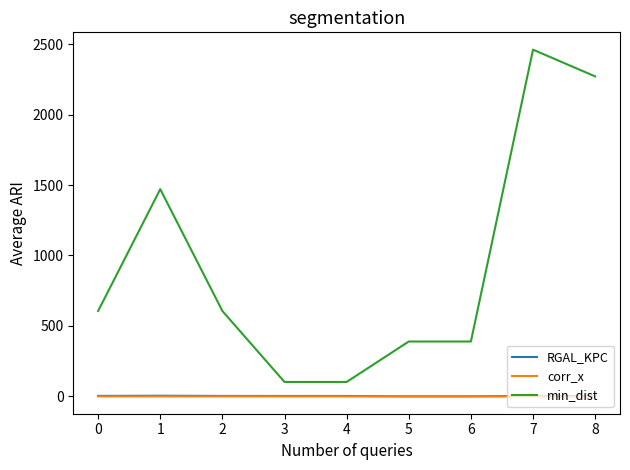

What is the difference between the RGAL_KPC values at 2 and 4?

0.2